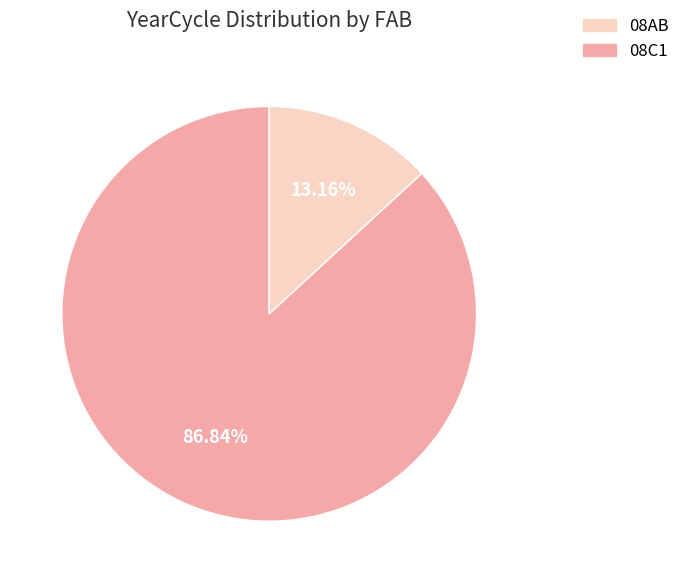

Rank the categories by value from highest to lowest.

08AB, 08C1